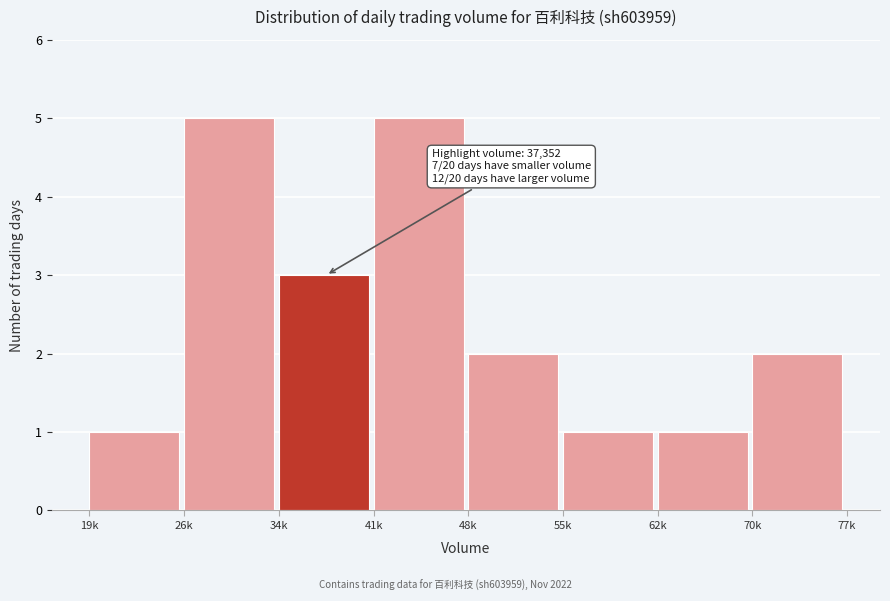

Reading left to right, what are all the values shown in this chart?

19k=1	26k=5	34k=3	41k=5	48k=2	55k=1	62k=1	70k=2